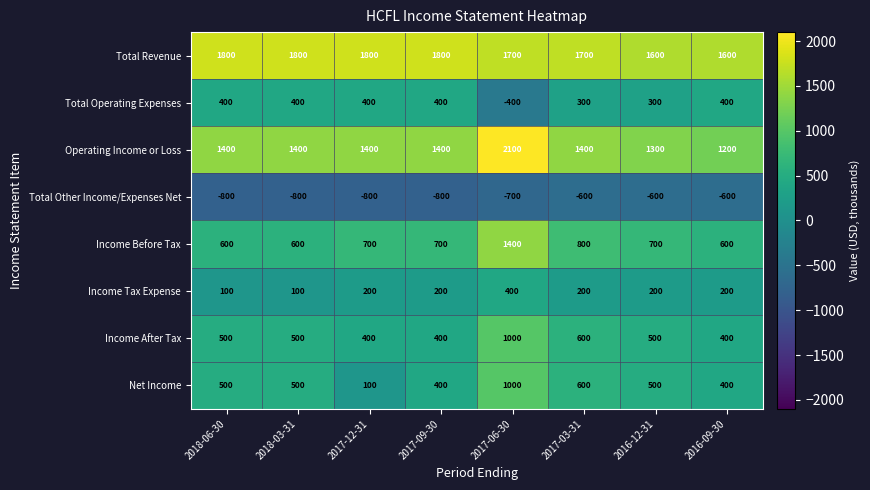

What is the minimum value for Total Operating Expenses?

-400